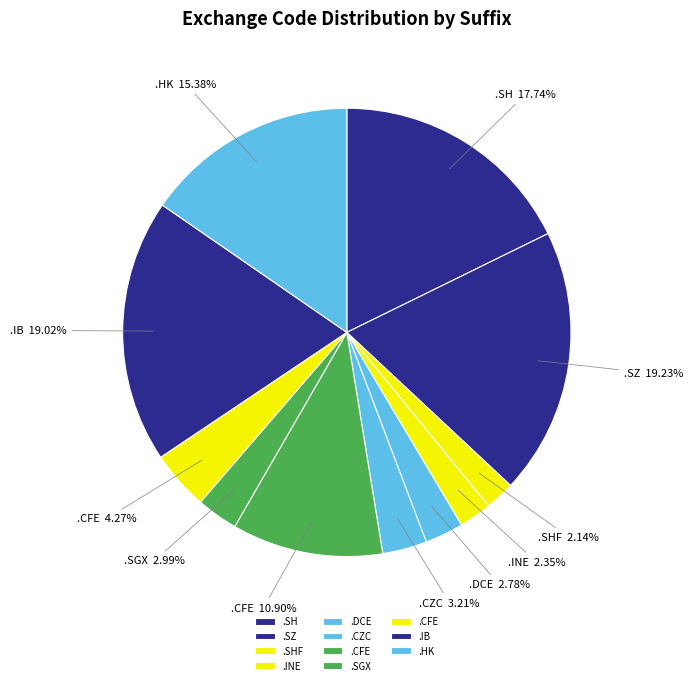

How many slices are in this pie chart?

11